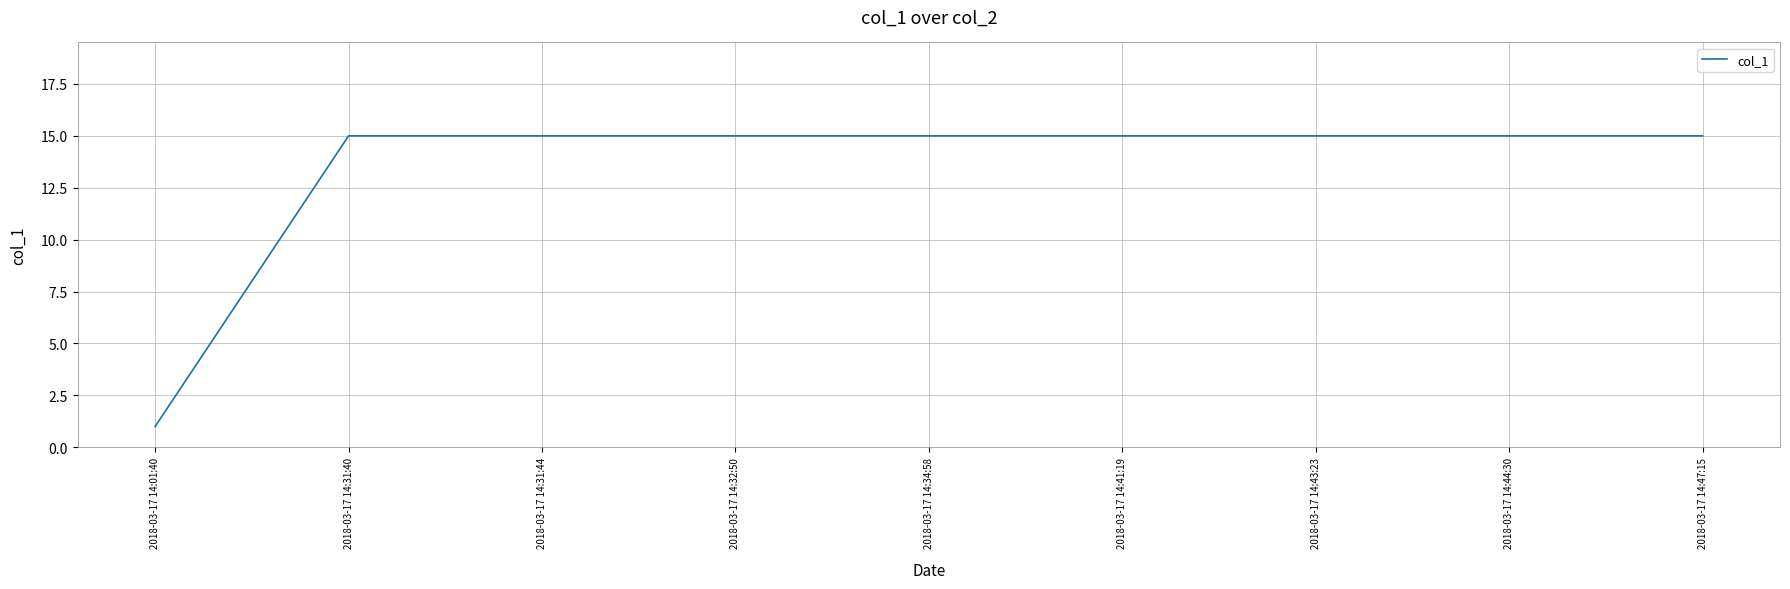

Reading right to left, list all the values displayed in this chart.

2018-03-17 14:47:15=15	2018-03-17 14:44:30=15	2018-03-17 14:43:23=15	2018-03-17 14:41:19=15	2018-03-17 14:34:58=15	2018-03-17 14:32:50=15	2018-03-17 14:31:44=15	2018-03-17 14:31:40=15	2018-03-17 14:01:40=1